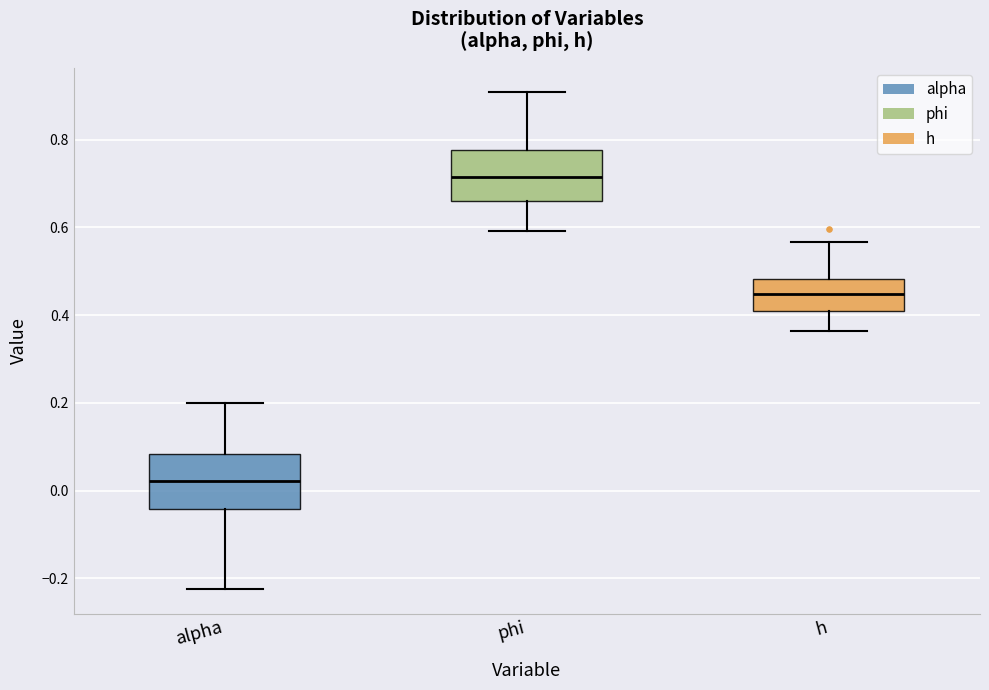

Reading left to right, read every box against the y-axis: the position of its median line, the range the box covers, and the ends of its whiskers. The values are not printed on the chart, so give them approximately, as read against the axis.

alpha: median 0.02, box -0.04 to 0.08, whiskers -0.22 to 0.20
phi: median 0.72, box 0.66 to 0.78, whiskers 0.60 to 0.90
h: median 0.44, box 0.40 to 0.48, whiskers 0.36 to 0.56